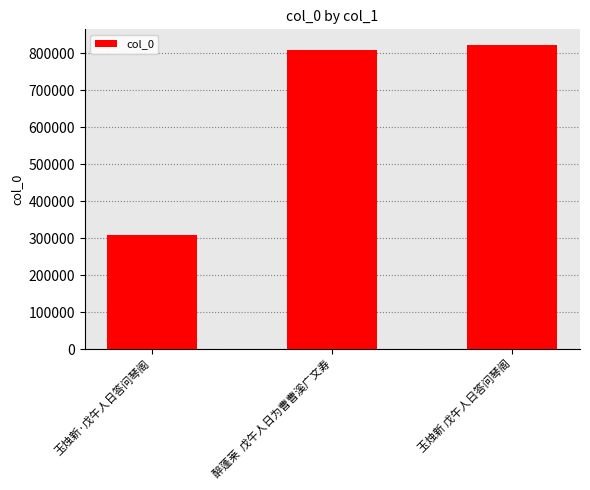

How many categories are shown in the chart?

3